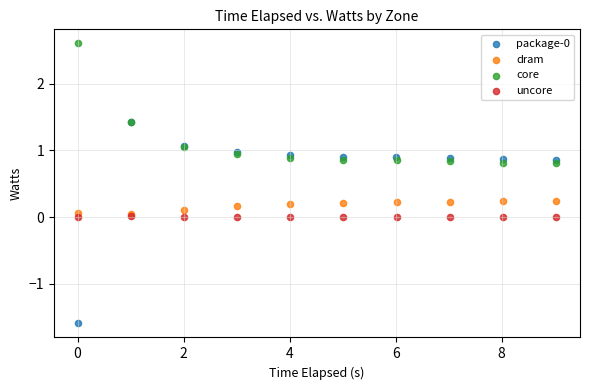

Which series reaches the maximum Y coordinate?

core